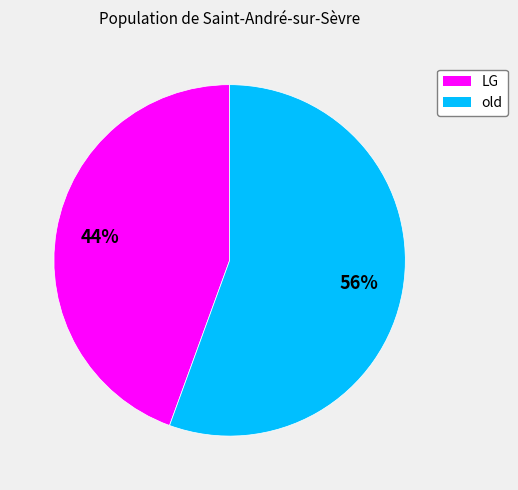

To the nearest percent, what percentage of the pie is old?

56%